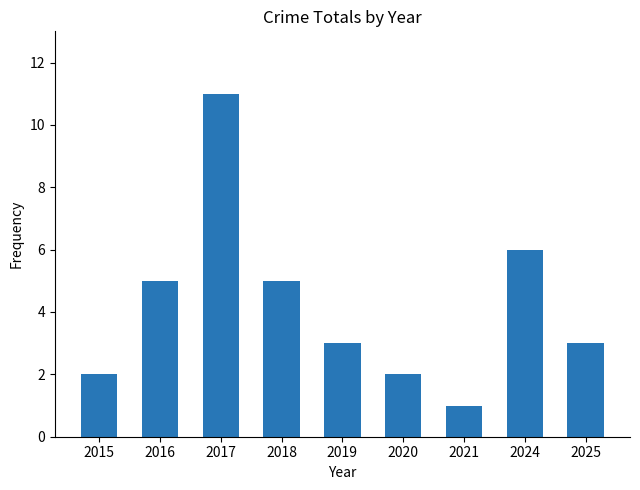

Count the values in the range 2 to 5.

6